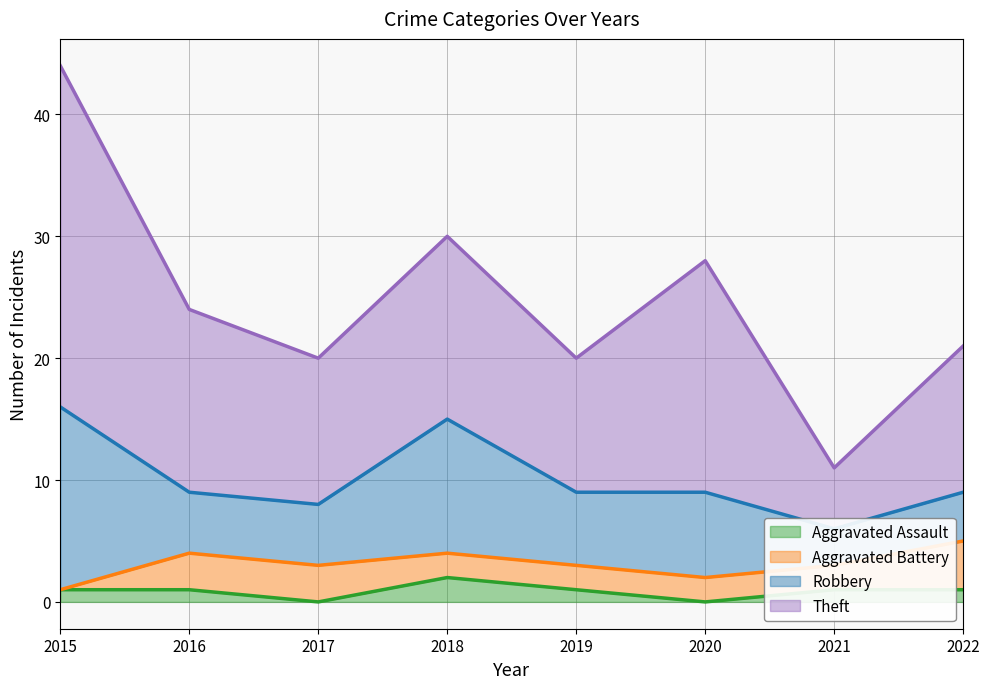

True or false: Theft and Aggravated Assault intersect in this chart.

False